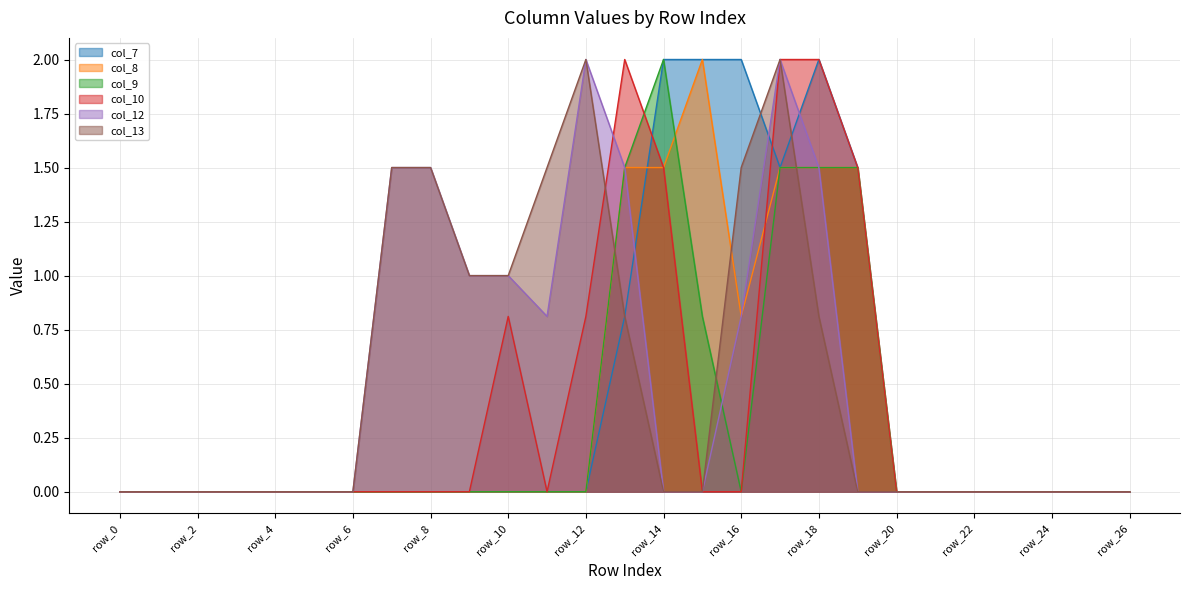

Between which two adjacent categories do col_7 and col_10 first intersect?

row_13 and row_14